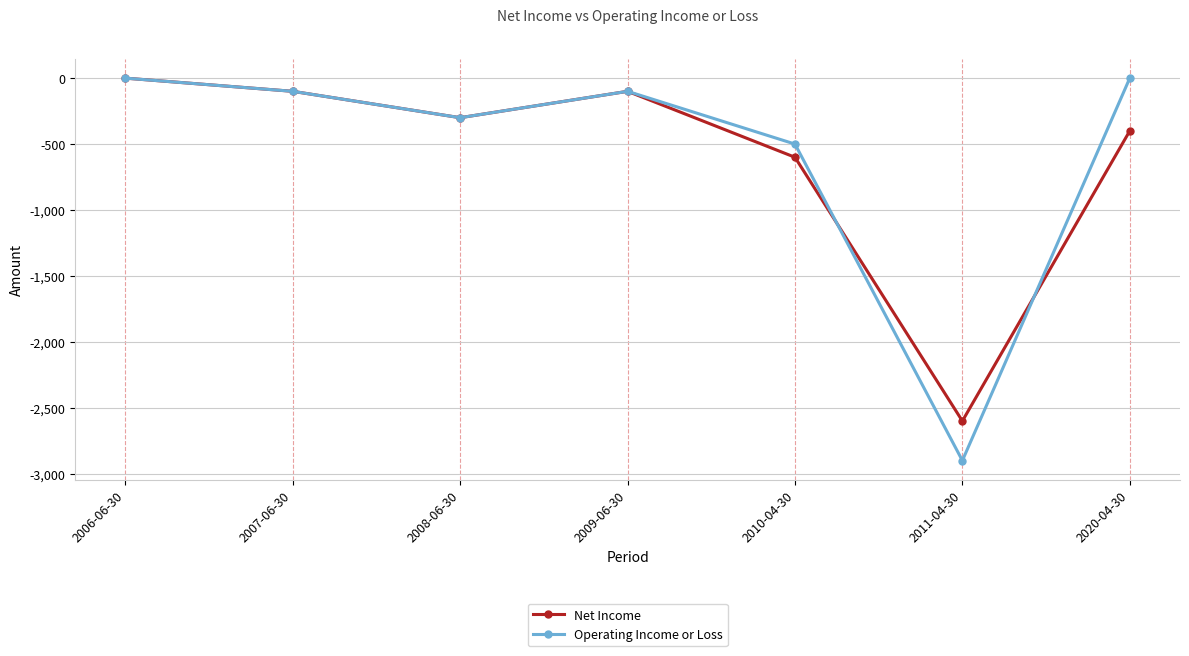

What is the smallest value displayed?

-2900